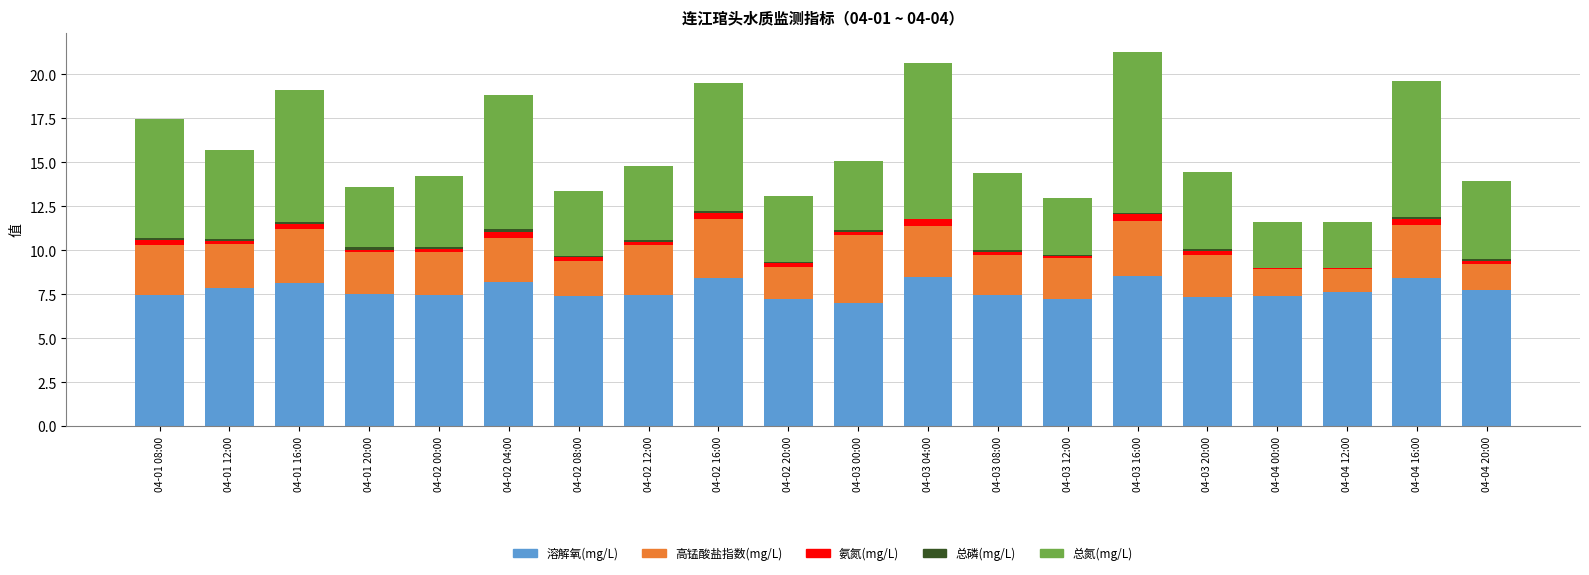

Rank the series by their maximum value, from highest to lowest.

总氮(mg/L), 溶解氧(mg/L), 高锰酸盐指数(mg/L), 氨氮(mg/L), 总磷(mg/L)